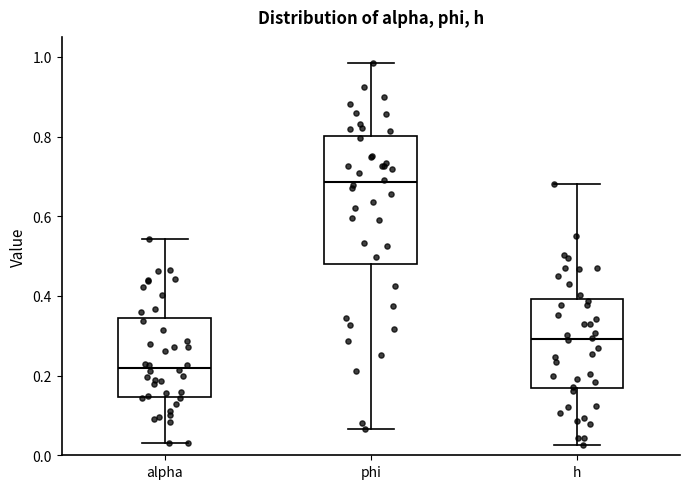

Comparing the boxes themselves (not the whiskers), which one is the tallest?

phi